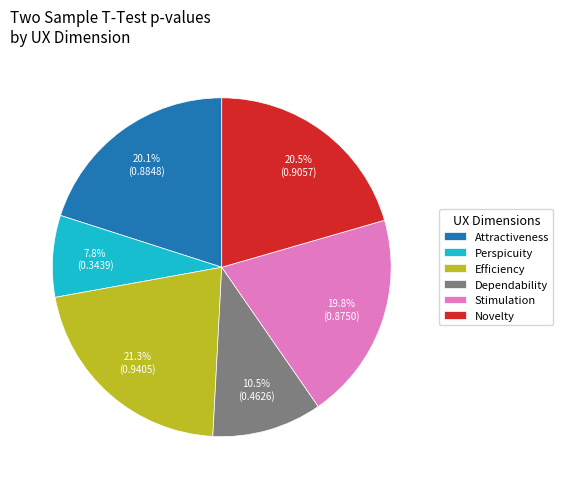

Which has a higher value, Stimulation or Novelty?

Novelty